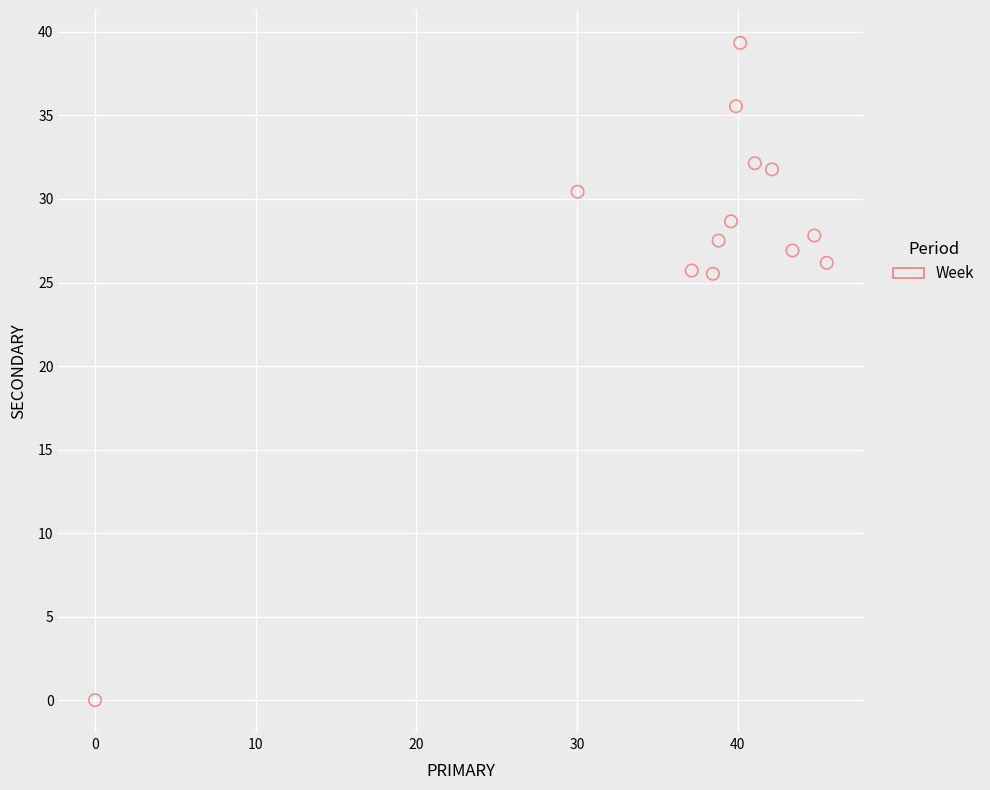

What is the range of Y values (max minus min)?

39.3